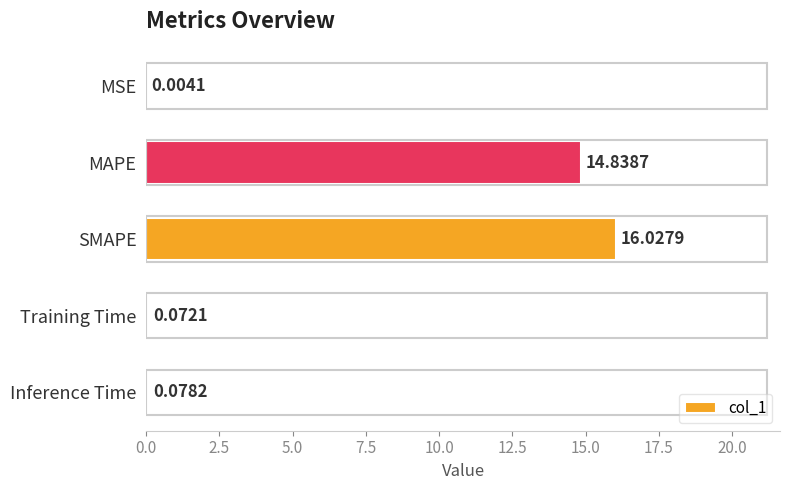

What is the change in value from MSE to Training Time?

+0.1